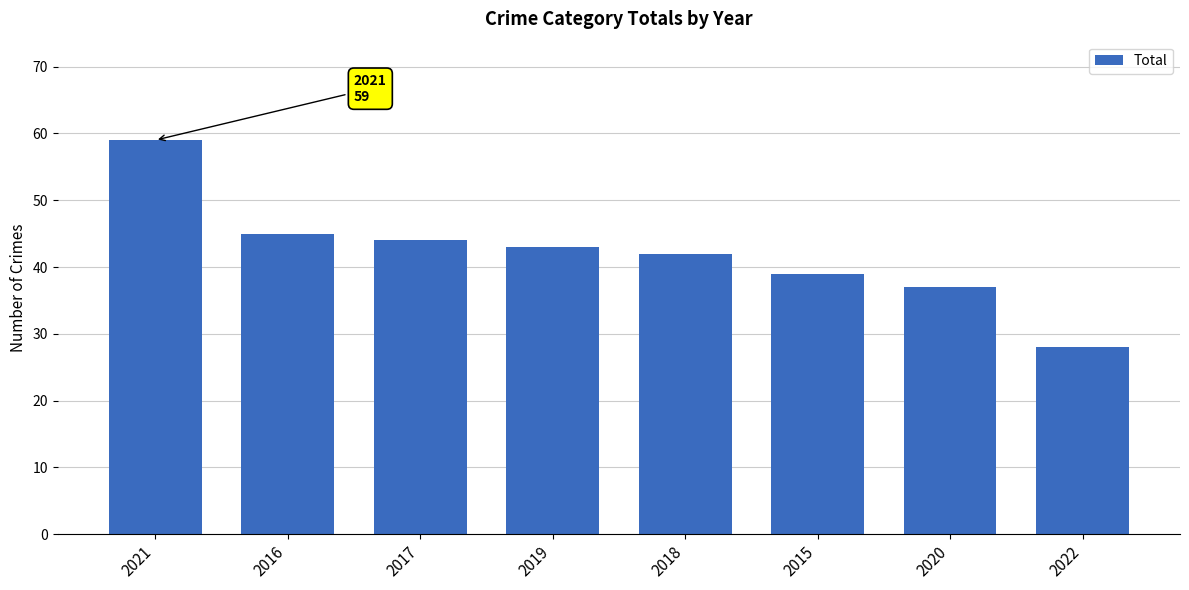

Does the chart contain any negative values?

No